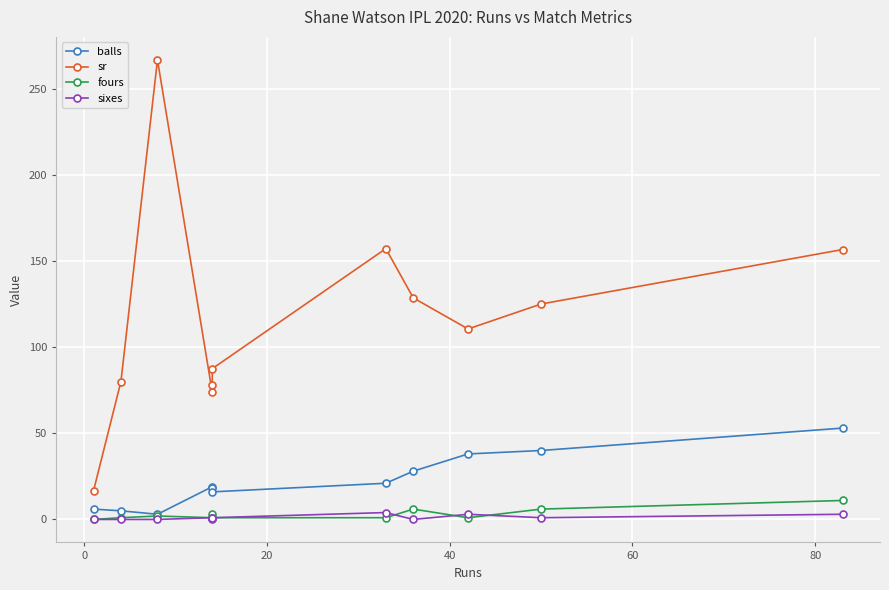

True or false: balls and fours cross at least once.

False